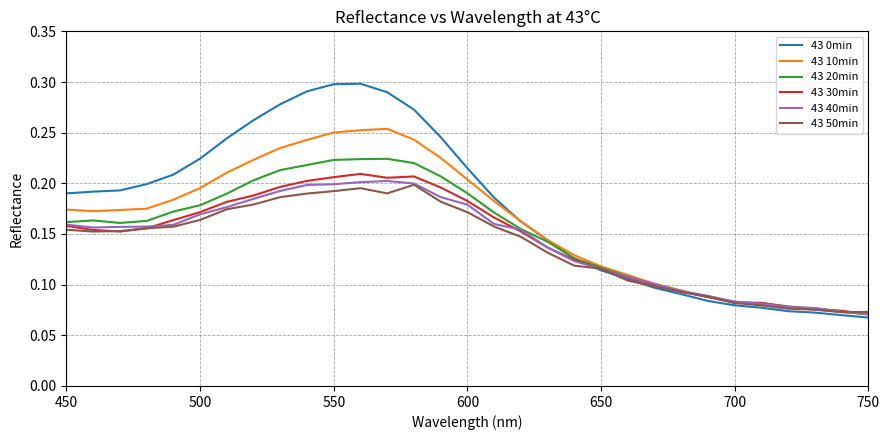

Which series has the largest range (max minus min)?

43 0min